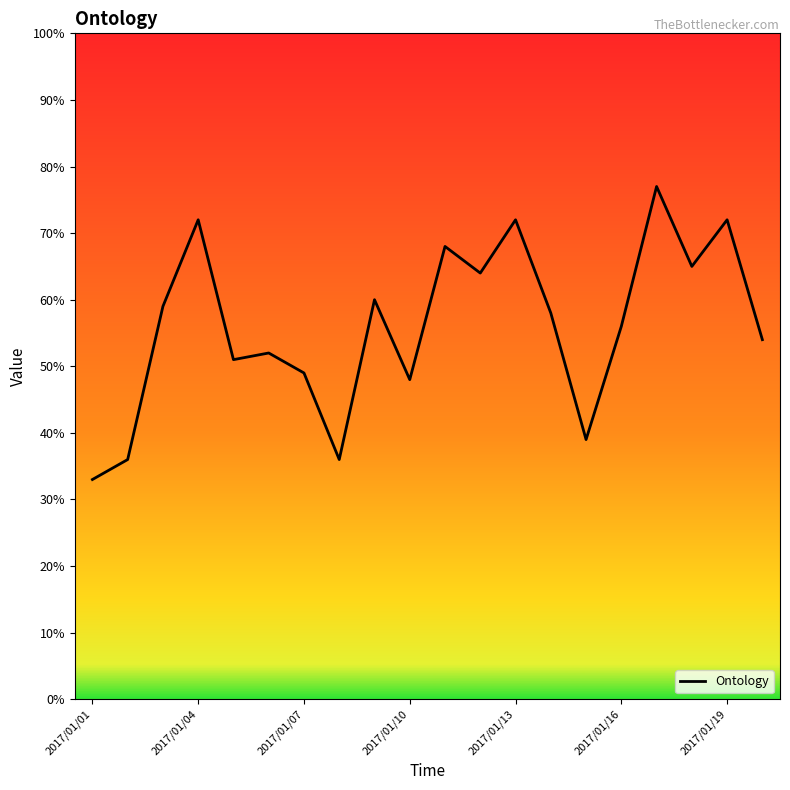

What is the minimum value shown in the chart?

33